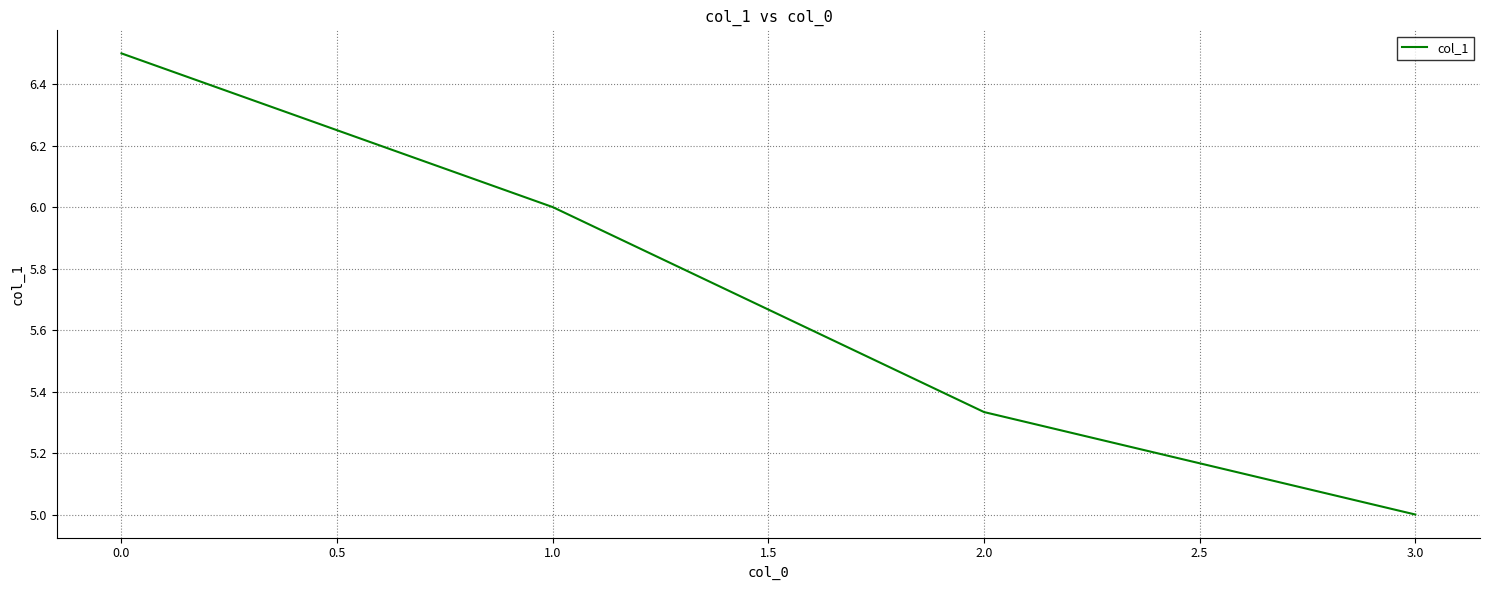

Does the chart have visible grid lines?

Yes